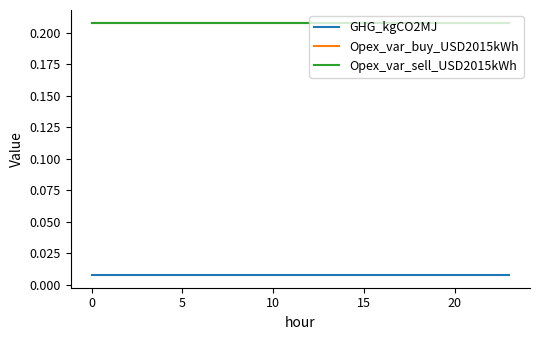

True or false: Opex_var_buy_USD2015kWh and GHG_kgCO2MJ intersect in this chart.

False